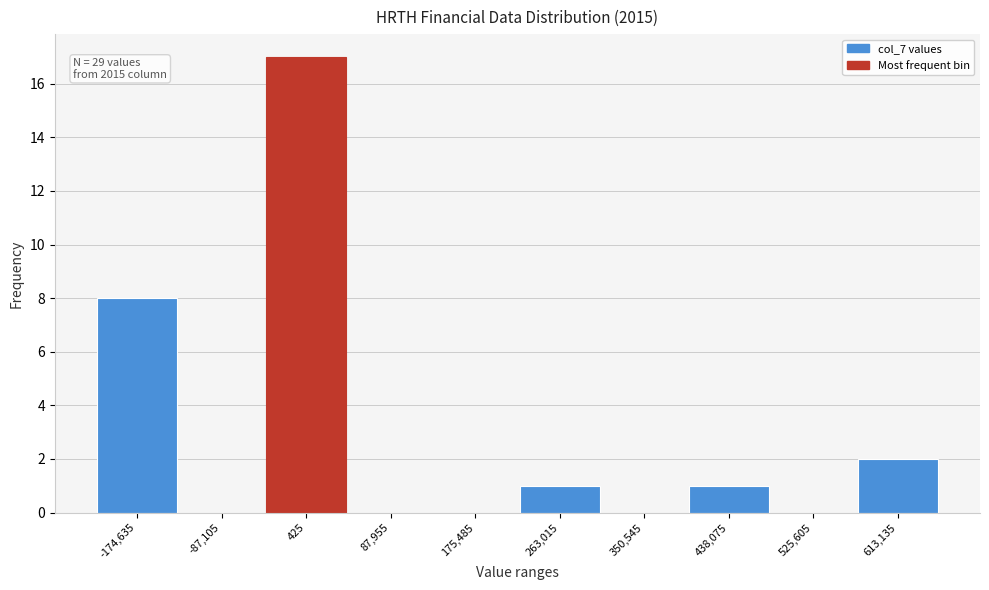

Which range on the x-axis has the tallest bar?

-40000 to 40000